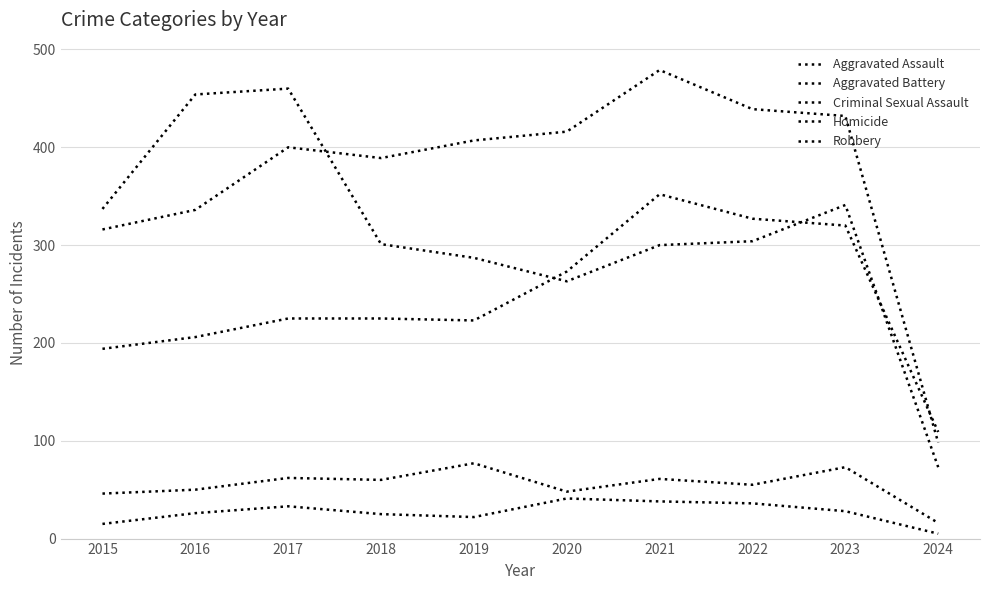

What is the sum of all Criminal Sexual Assault values?

548